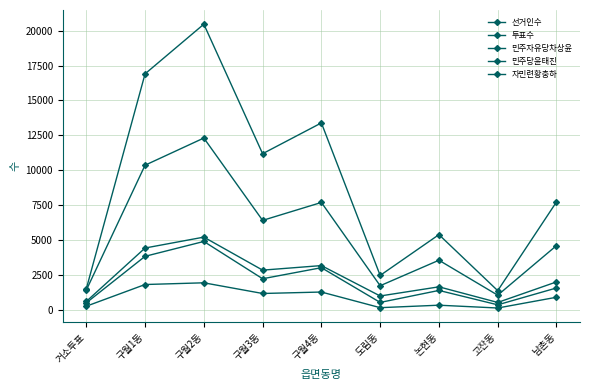

How many lines are shown in the chart?

5